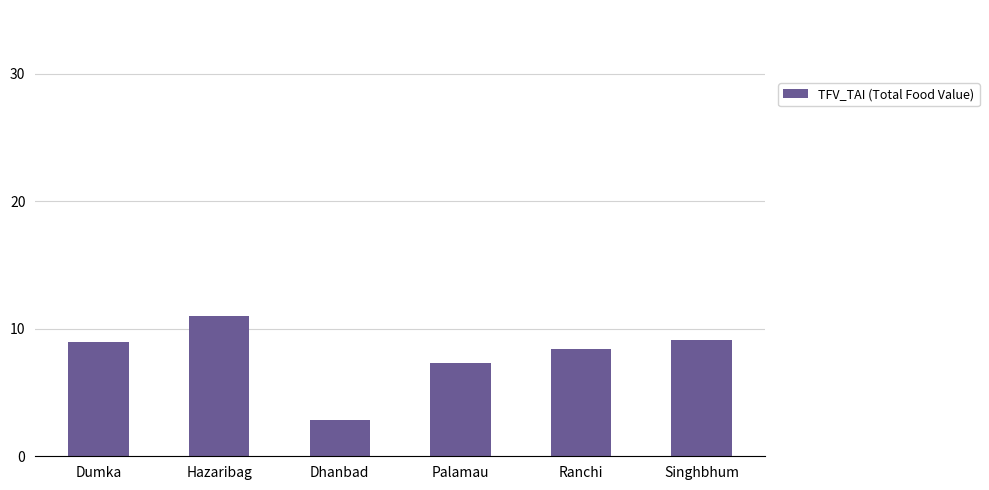

What is the label of the 2nd bar from the left?

Hazaribag